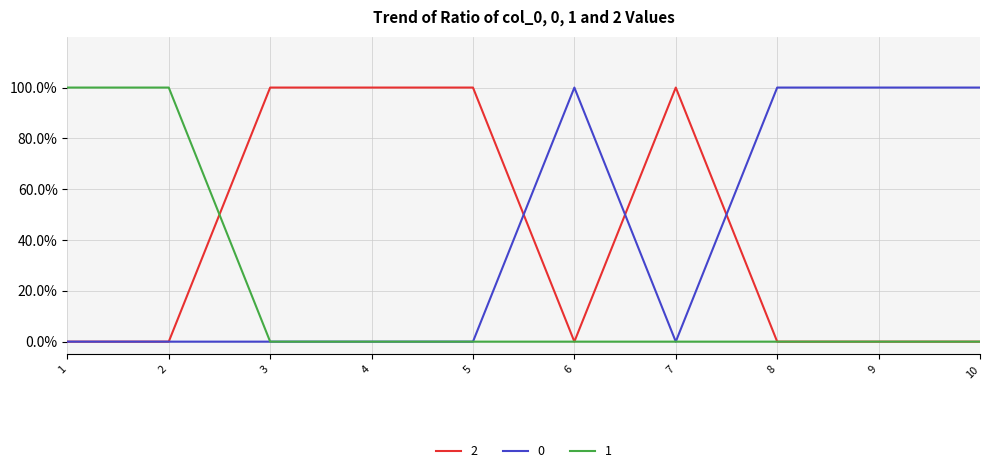

Count the 2 values in the range 0 to 1.

10